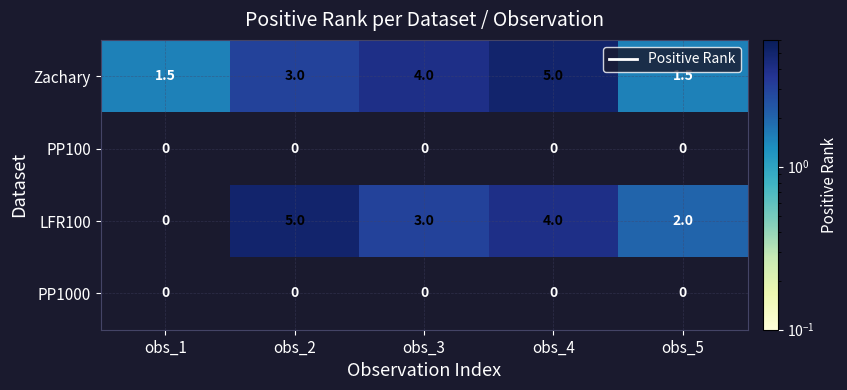

What is the difference between the highest and lowest values at obs_1?

1.5